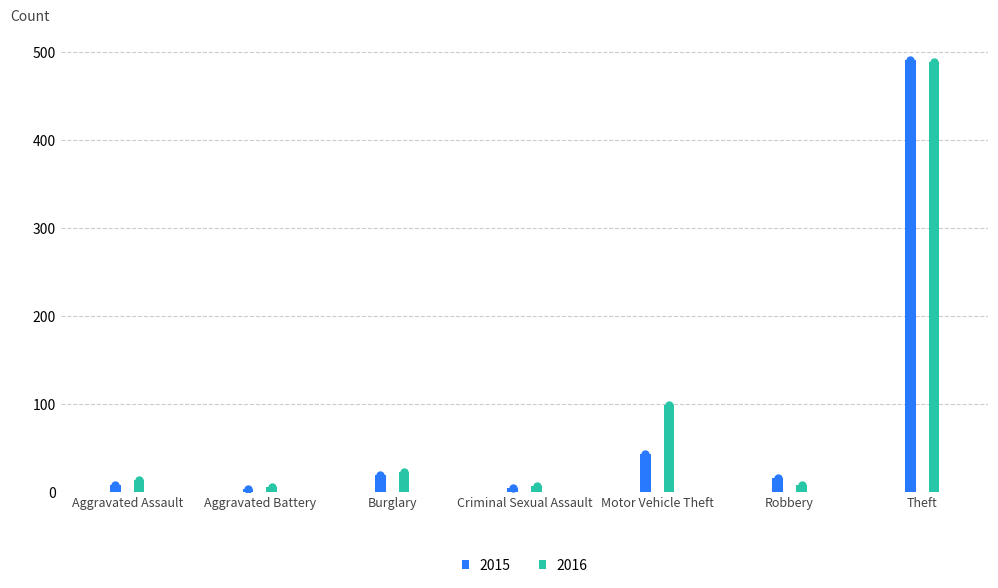

What is the value of the 2016 bar at the 2nd from the left?

5